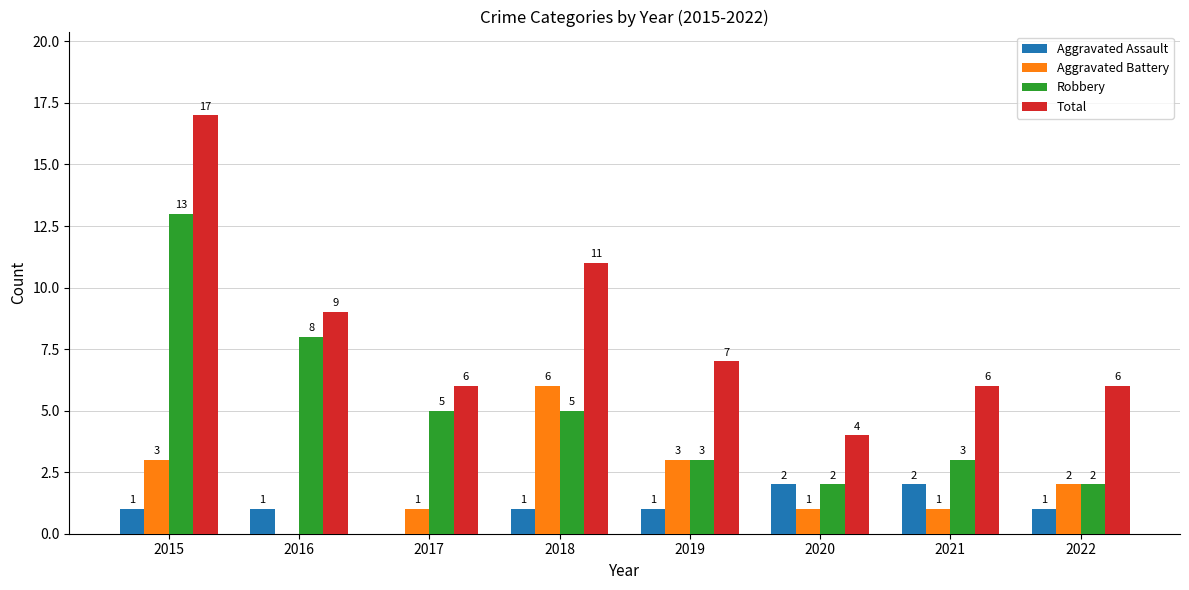

What is the sum of the Total values at 2022 and 2018?

17